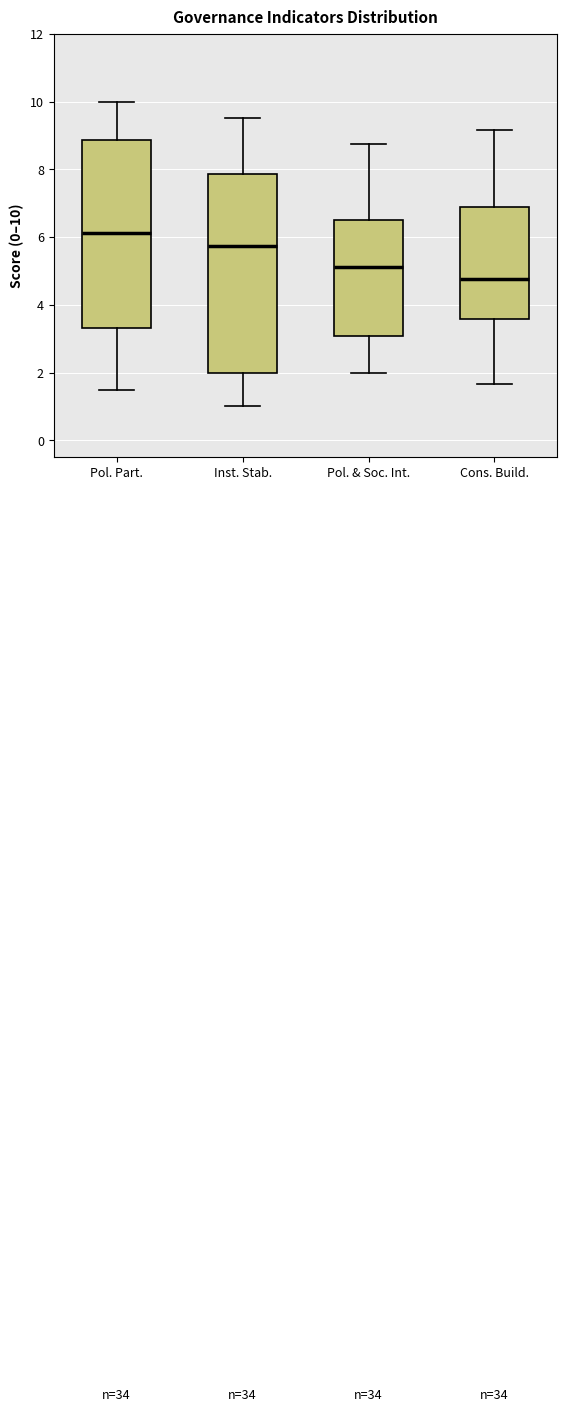

Reading left to right, transcribe this box plot: for each box, give where its median line is, the range the box spans, and where its two whiskers end, as read against the y-axis. The values are not printed on the chart, so give them approximately, as read against the axis.

Pol. Part.: median 6.2, box 3.4 to 8.8, whiskers 1.6 to 10.0
Inst. Stab.: median 5.8, box 2.0 to 7.8, whiskers 1.0 to 9.6
Pol. & Soc. Int.: median 5.2, box 3.0 to 6.6, whiskers 2.0 to 8.8
Cons. Build.: median 4.8, box 3.6 to 6.8, whiskers 1.6 to 9.2